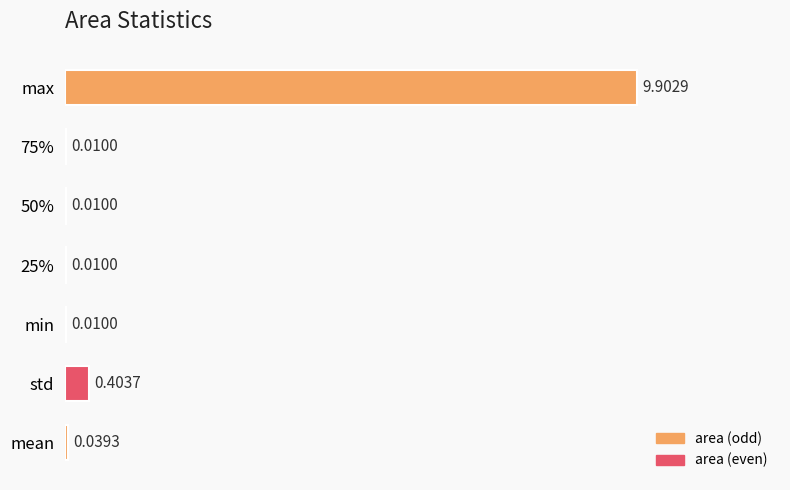

Which label corresponds to the largest value in the chart?

max